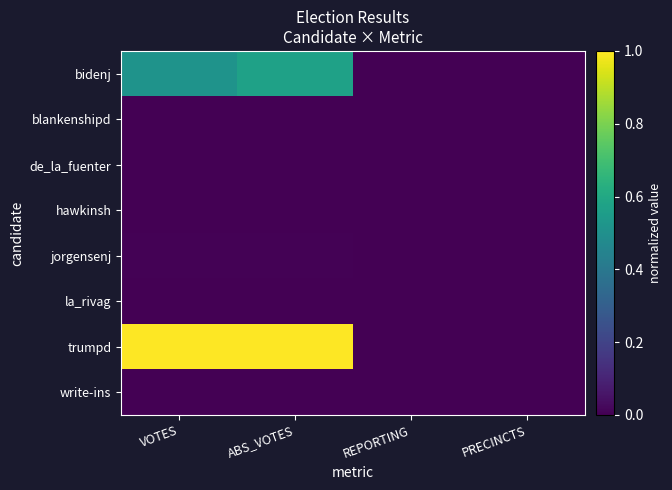

Rank the series at PRECINCTS from highest to lowest value.

bidenj, blankenshipd, de_la_fuenter, hawkinsh, jorgensenj, la_rivag, trumpd, write-ins